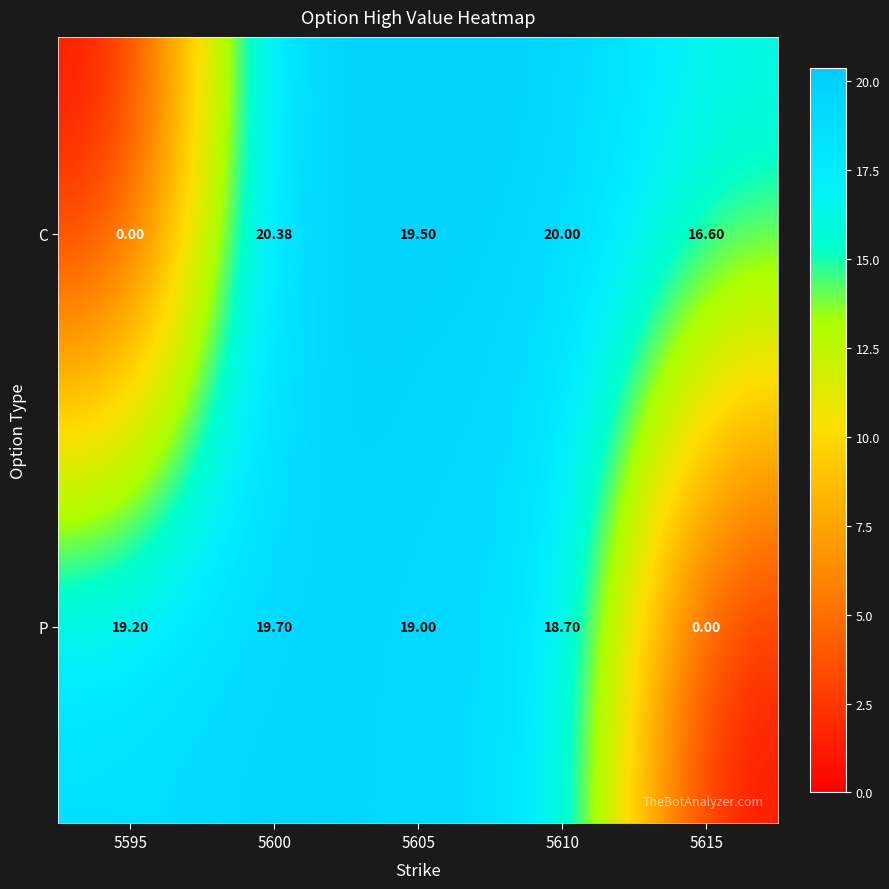

How many values in P are above zero?

4